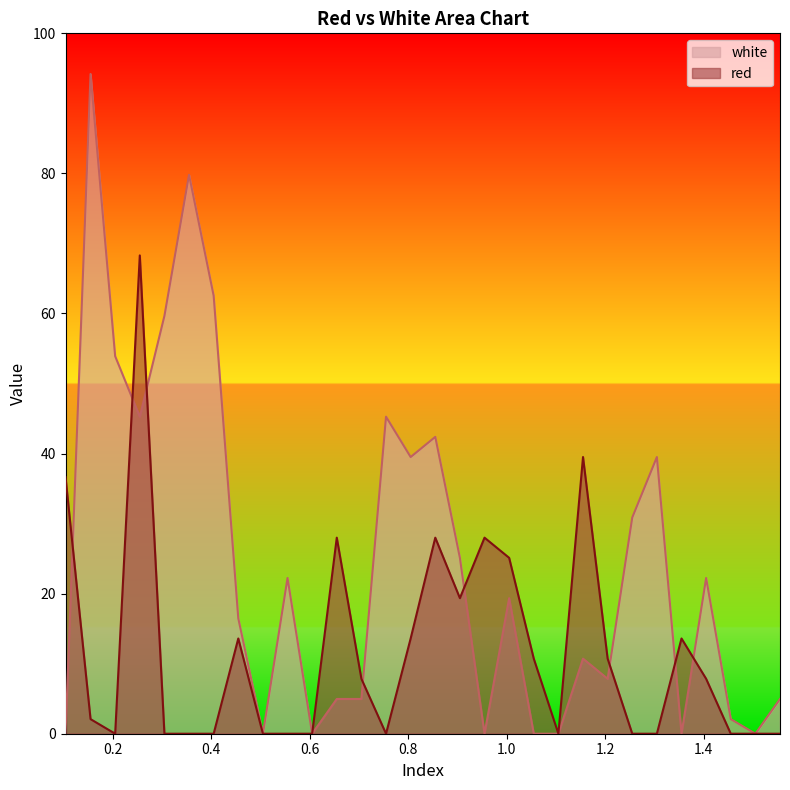

What is the label of the 16th point from the left?

0.855